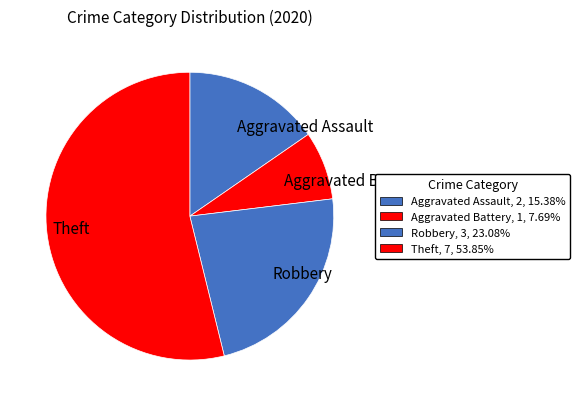

Is there a majority slice in this chart?

Yes